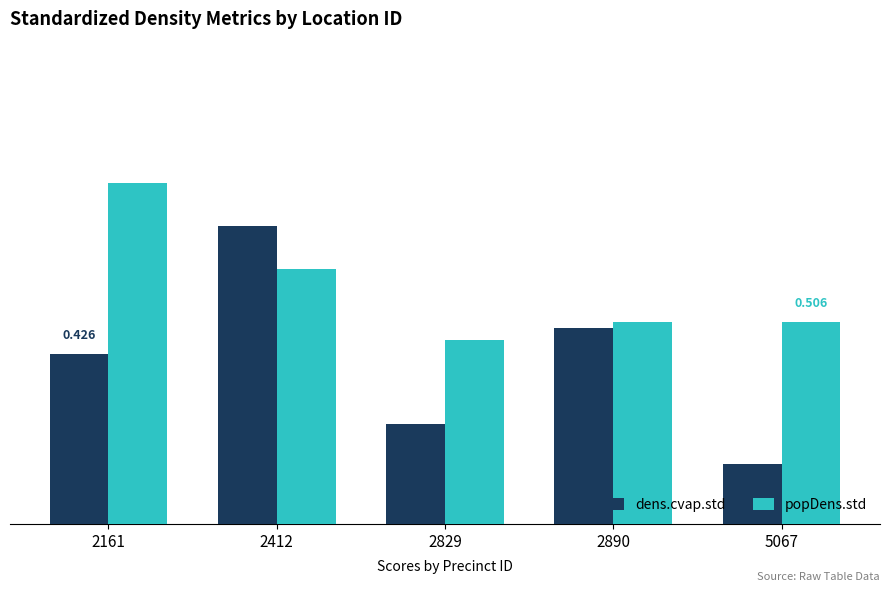

At how many categories does at least one series exceed 0?

5